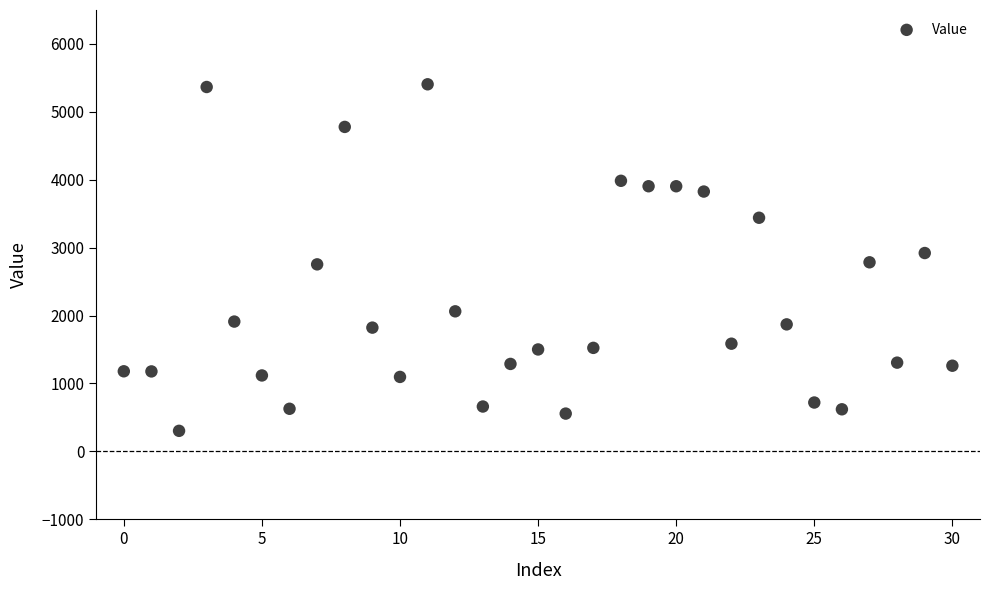

What is the range of Y values (max minus min)?

5103.2